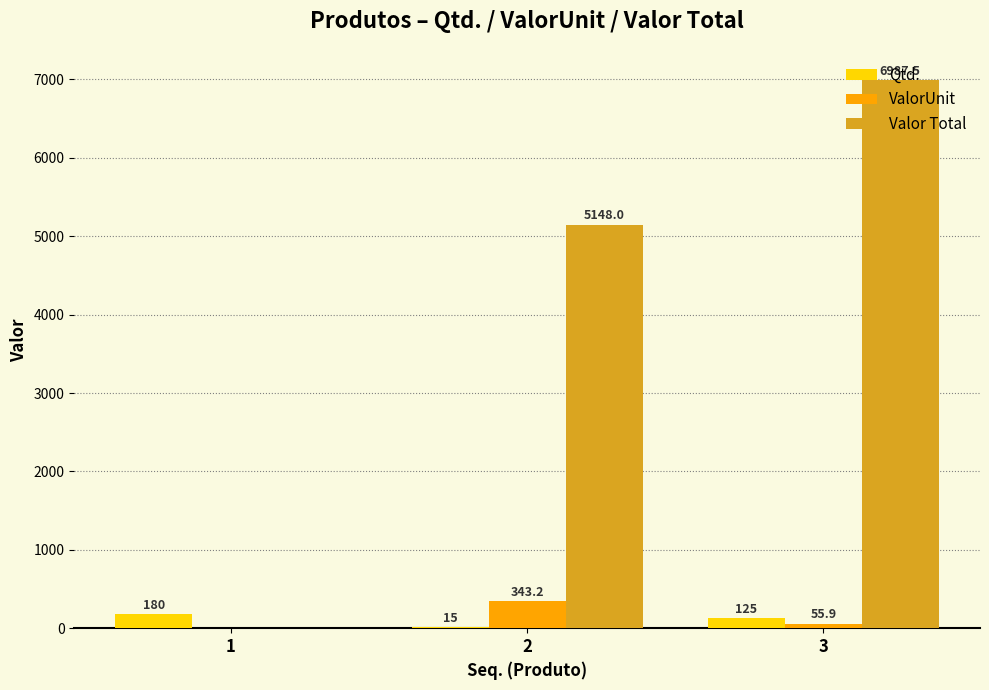

Which series has the largest total across all categories?

Valor Total